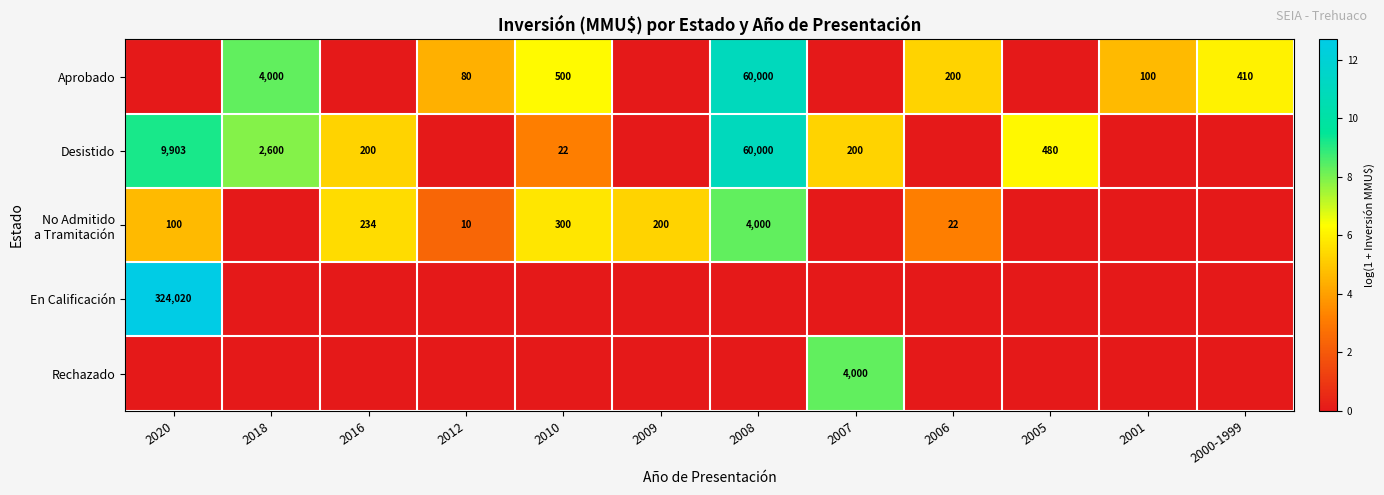

Is it true that Desistido equals 5.1 at 2010?

False